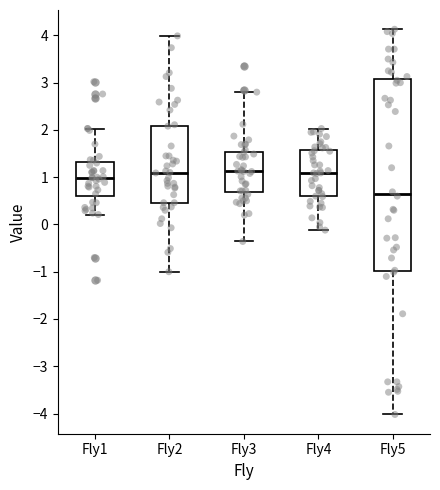

Reading left to right, read every box against the y-axis: the position of its median line, the range the box covers, and the ends of its whiskers. The values are not printed on the chart, so give them approximately, as read against the axis.

Fly1: median 1.0, box 0.6 to 1.3, whiskers 0.2 to 2.0
Fly2: median 1.1, box 0.5 to 2.1, whiskers -1.0 to 4.0
Fly3: median 1.1, box 0.7 to 1.5, whiskers -0.4 to 2.8
Fly4: median 1.1, box 0.6 to 1.6, whiskers -0.1 to 2.0
Fly5: median 0.6, box -1.0 to 3.1, whiskers -4.0 to 4.1